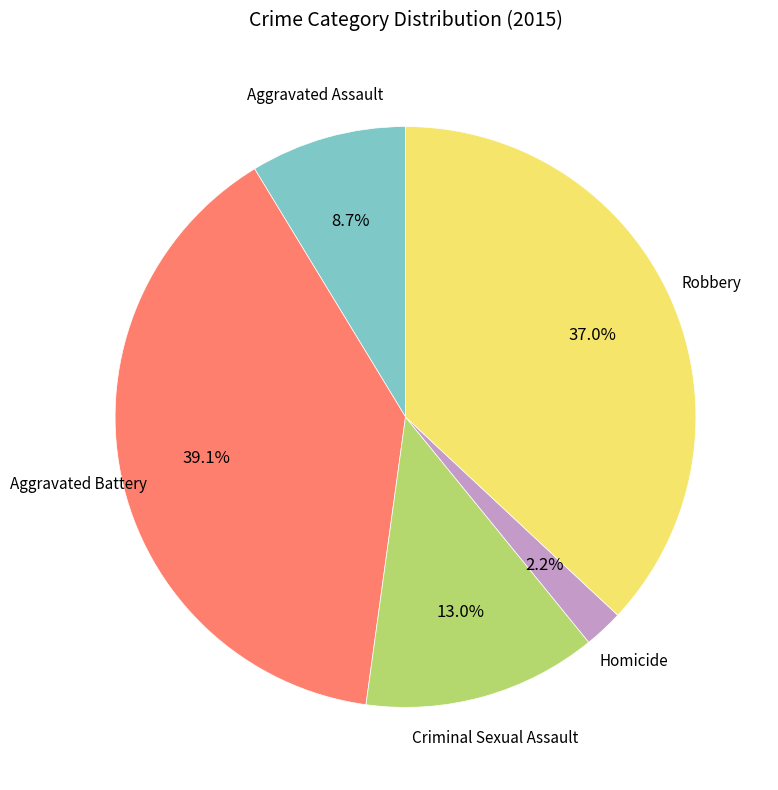

True or false: Aggravated Assault accounts for 20% of the total.

False